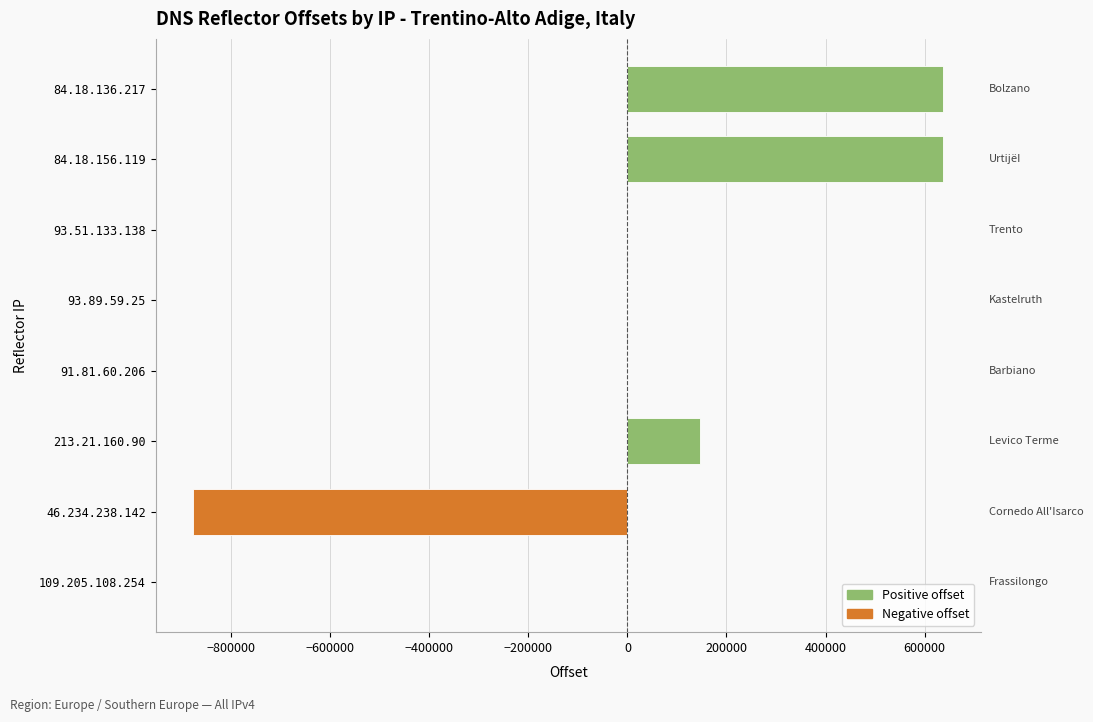

What is the greatest value displayed?

637632